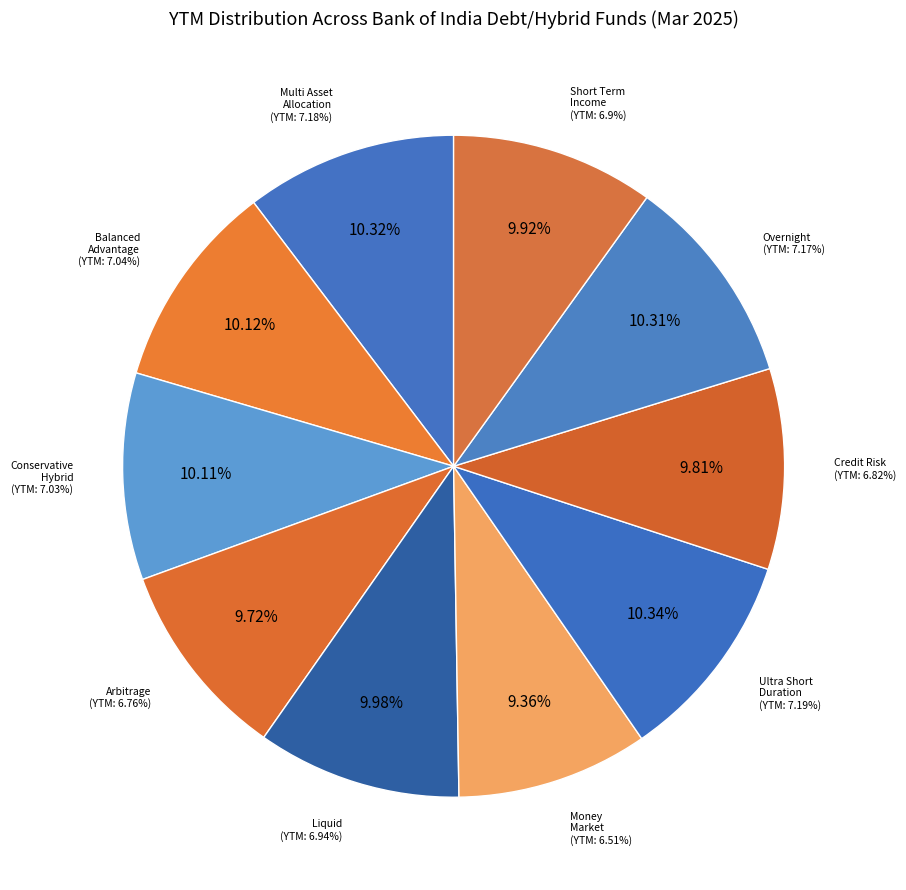

How much of the chart is everything except Bank of India Money Market Fund?

90.6%